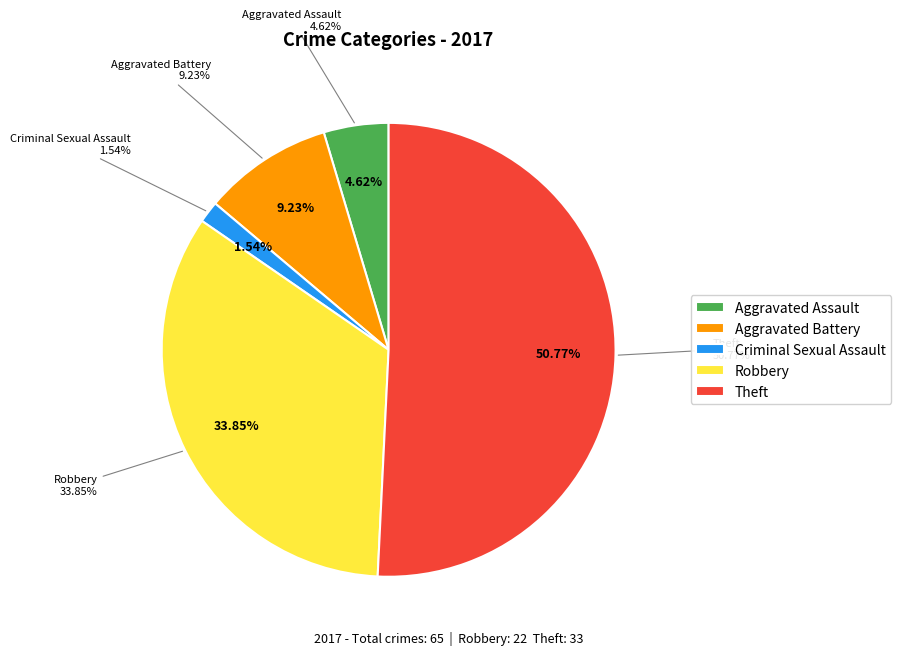

True or false: Theft accounts for 51% of the total.

True